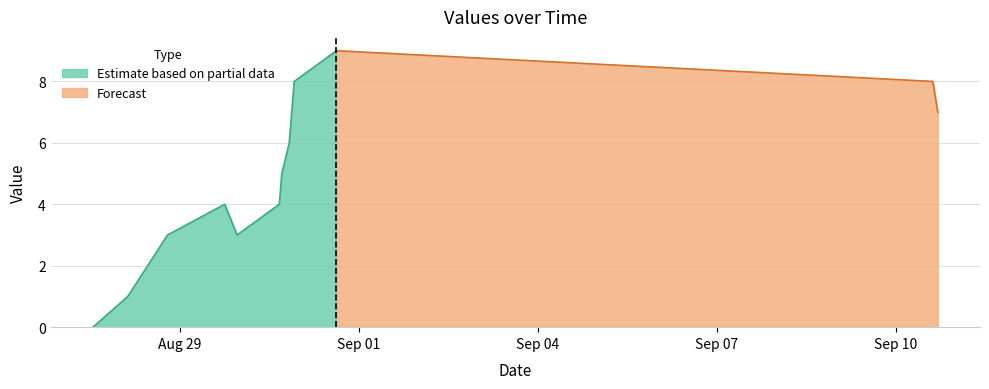

What is the highest value of the Estimate based on partial data series?

9